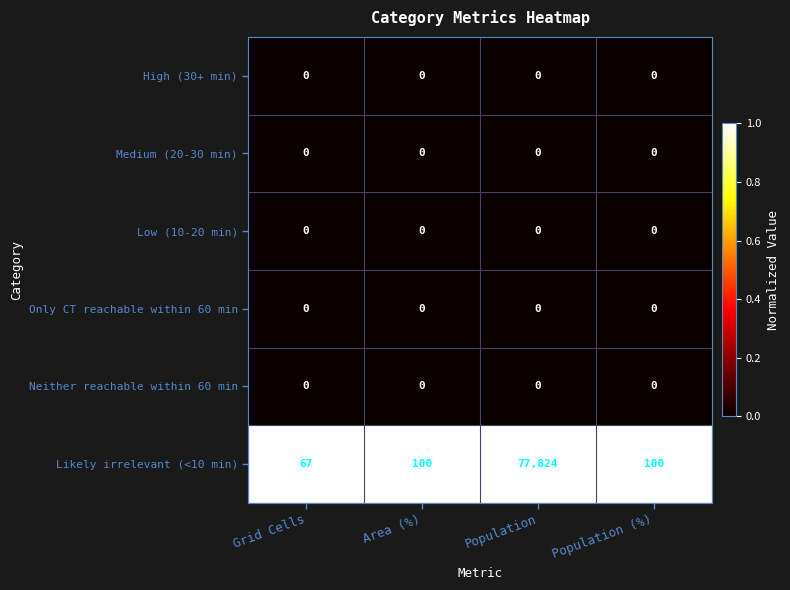

Reading right to left, extract all data points from this chart.

High (30+ min): Population (%)=0	Population=0	Area (%)=0	Grid Cells=0
Medium (20-30 min): Population (%)=0	Population=0	Area (%)=0	Grid Cells=0
Low (10-20 min): Population (%)=0	Population=0	Area (%)=0	Grid Cells=0
Only CT reachable within 60 min: Population (%)=0	Population=0	Area (%)=0	Grid Cells=0
Neither reachable within 60 min: Population (%)=0	Population=0	Area (%)=0	Grid Cells=0
Likely irrelevant (<10 min): Population (%)=100	Population=77824	Area (%)=100	Grid Cells=67